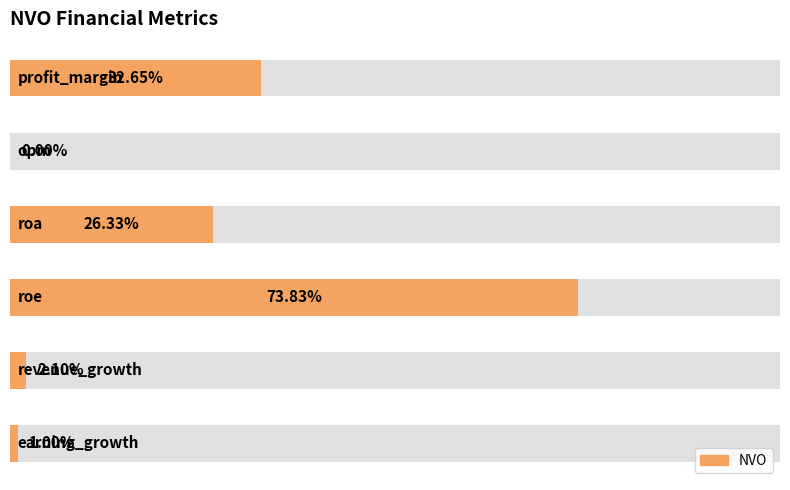

What is the difference between the maximum and minimum values?

73.8